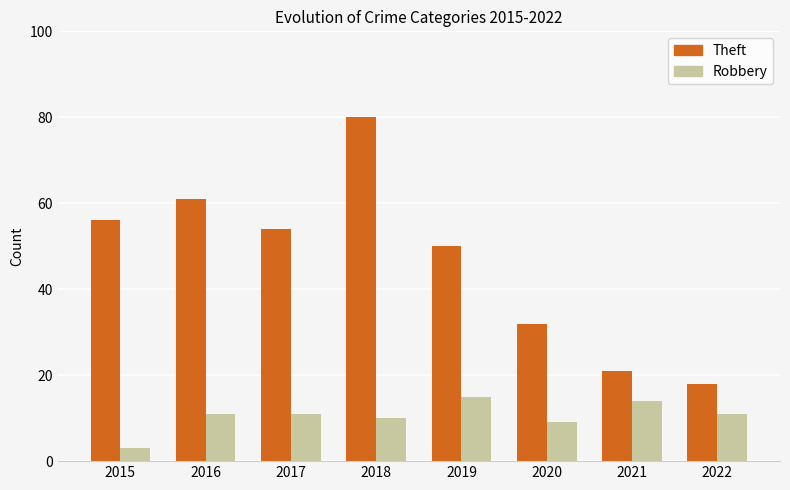

What is the difference between the maximum and minimum values in the Robbery series?

12